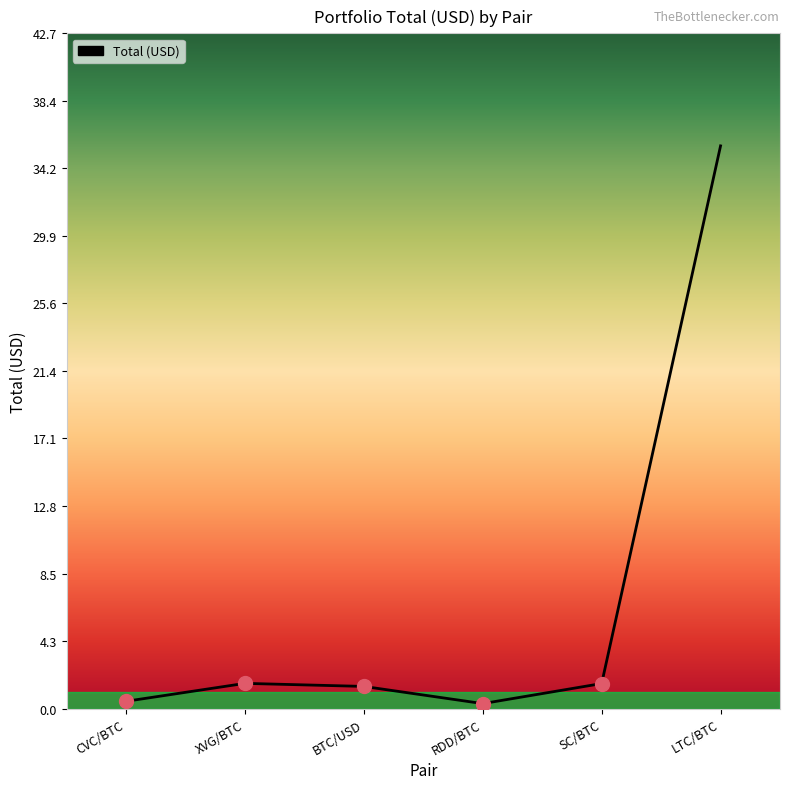

What position from the left is LTC/BTC?

6